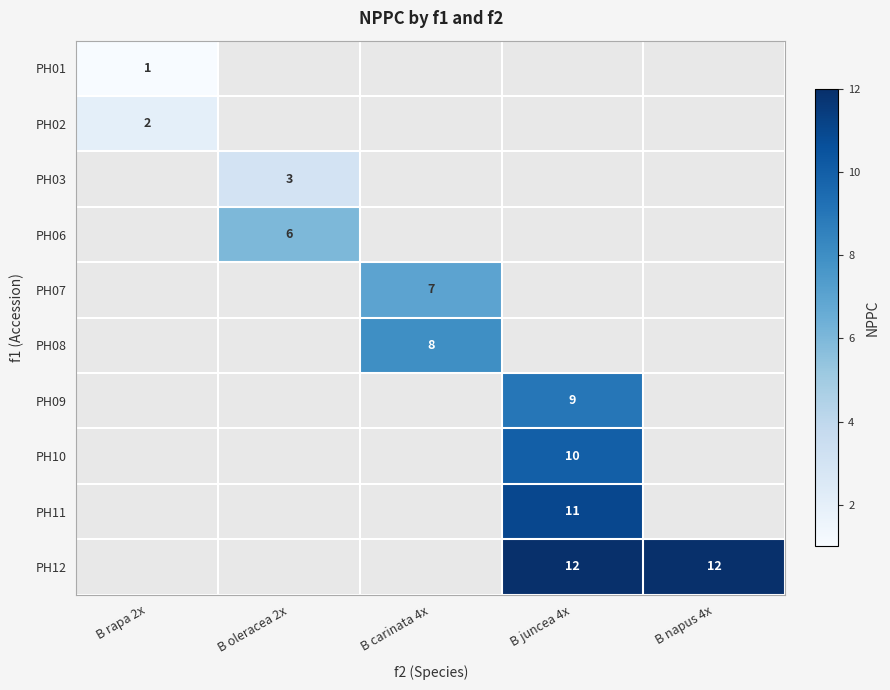

Between B rapa 2x and B napus 4x, which is larger?

B napus 4x